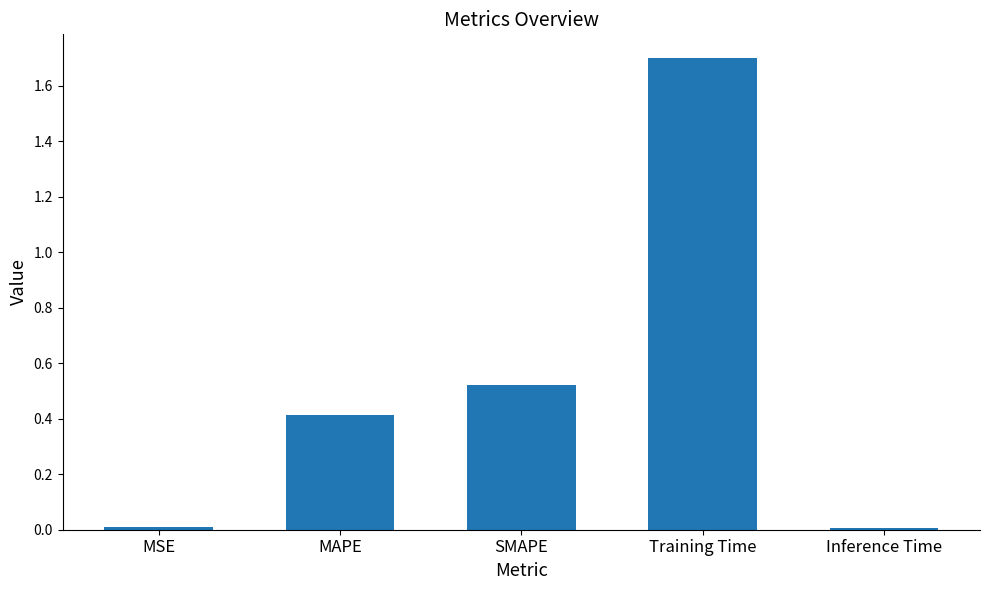

Which has a higher value, Training Time or MSE?

Training Time